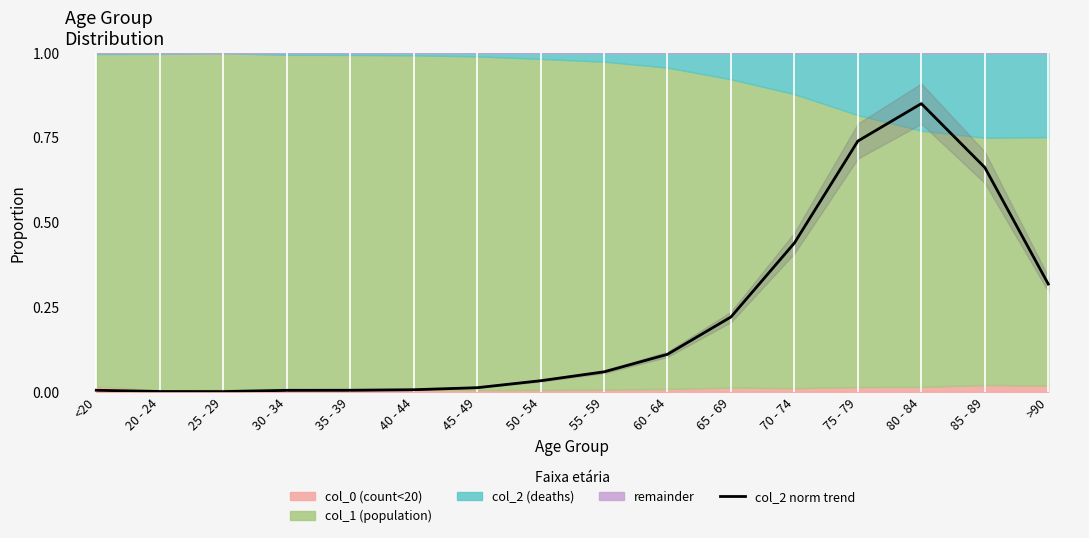

What is the difference between the second highest and minimum values?

0.7